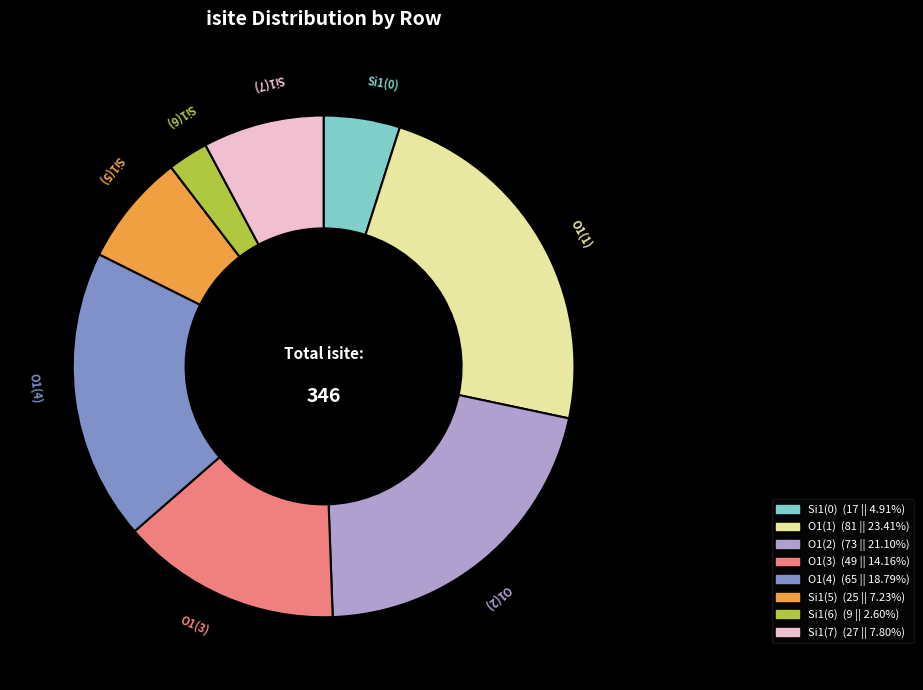

Is there any slice that represents more than half of the pie?

No